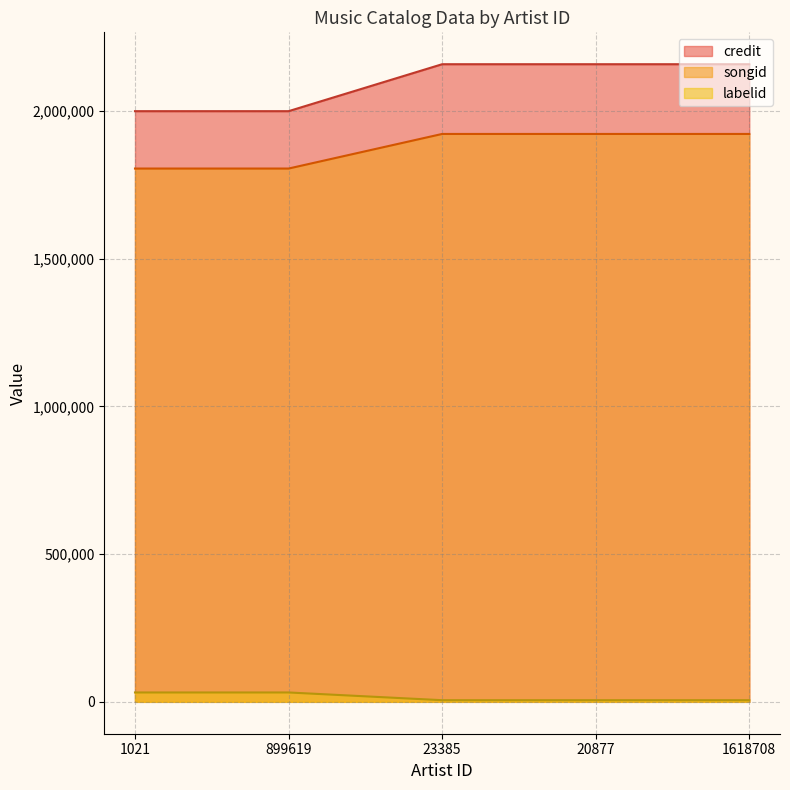

Reading left to right, list all the values displayed in this chart.

credit: 1999862	1999862	2158838	2158838	2158838
songid: 1805609	1805609	1922730	1922730	1922730
labelid: 31742	31742	5546	5546	5546